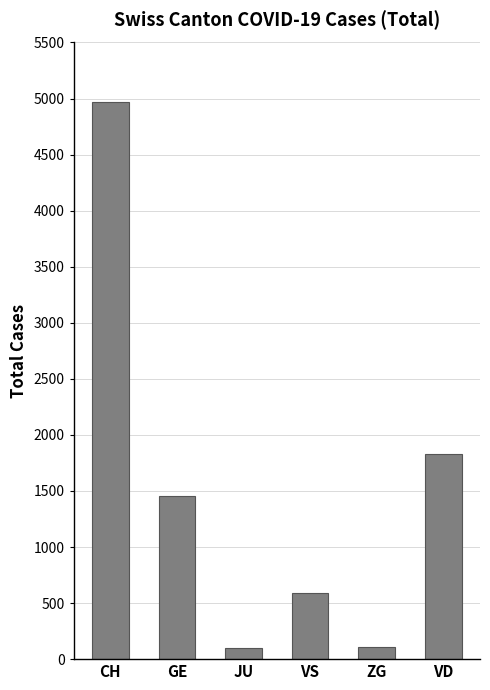

What is the sum of all values?

9058